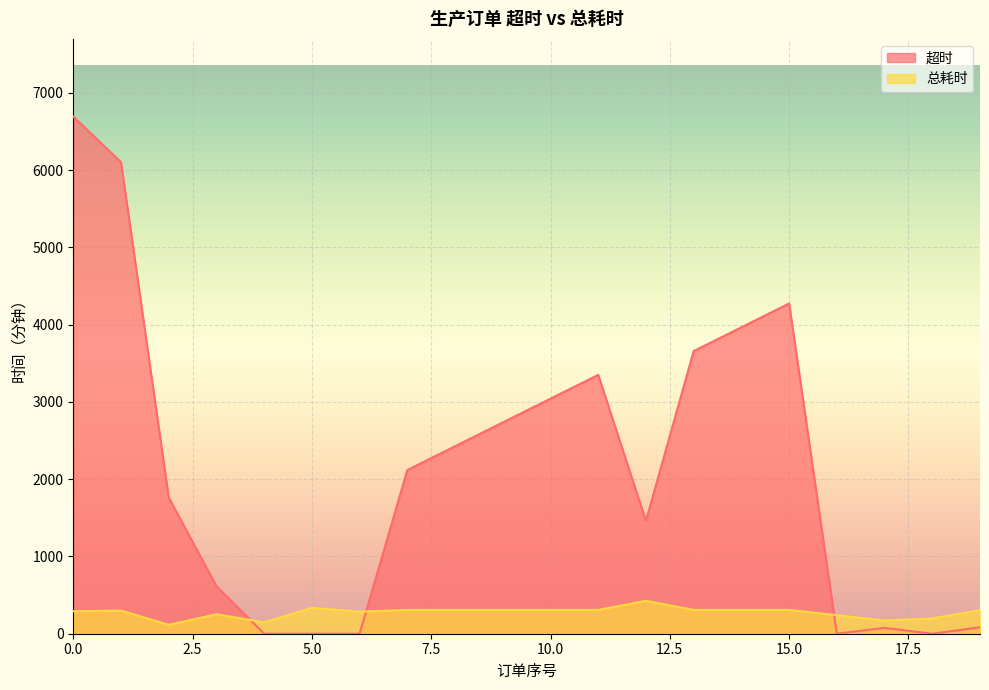

Which series has the largest range (max minus min)?

超时